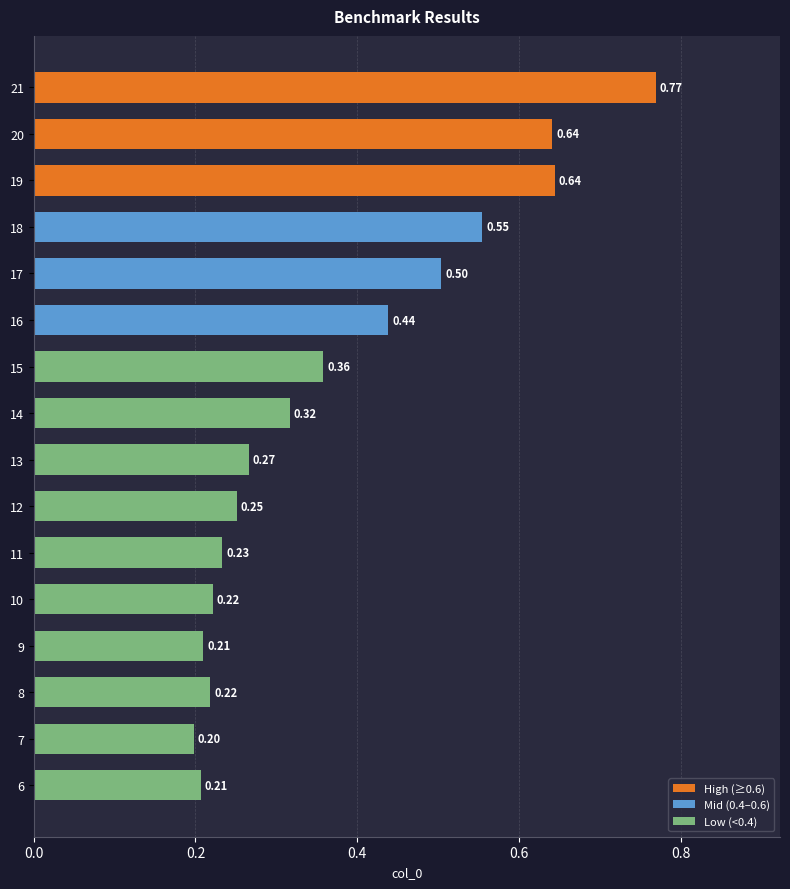

The value at 7 is 0.4. True or false?

False